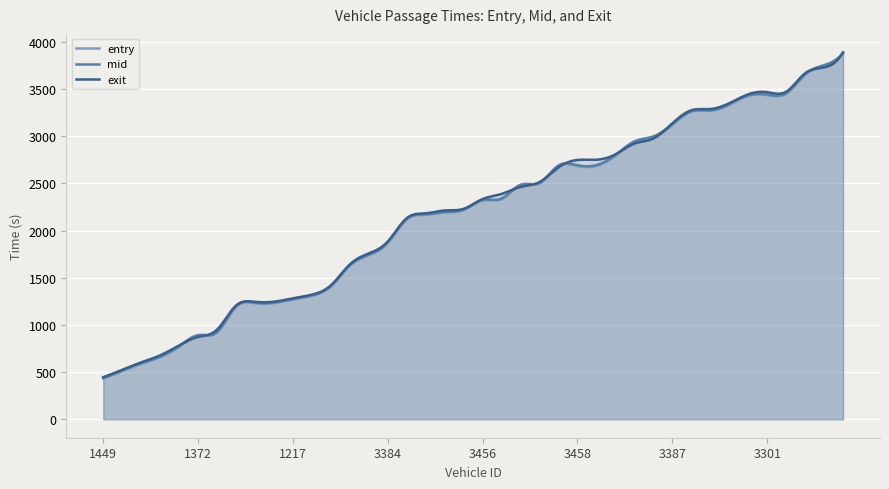

How many lines are shown in the chart?

3